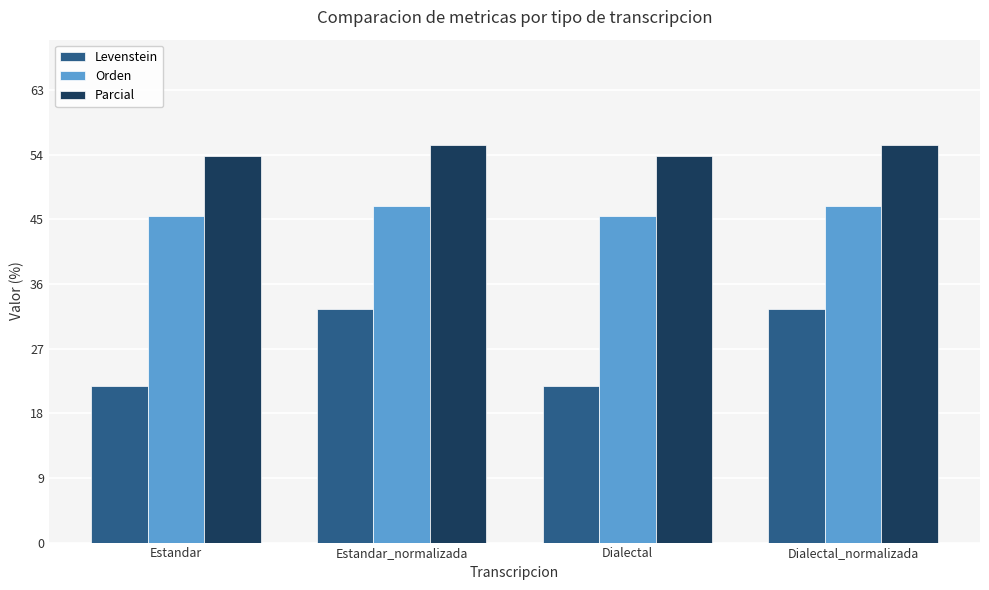

Rank the series by their average value, from lowest to highest.

Levenstein, Orden, Parcial